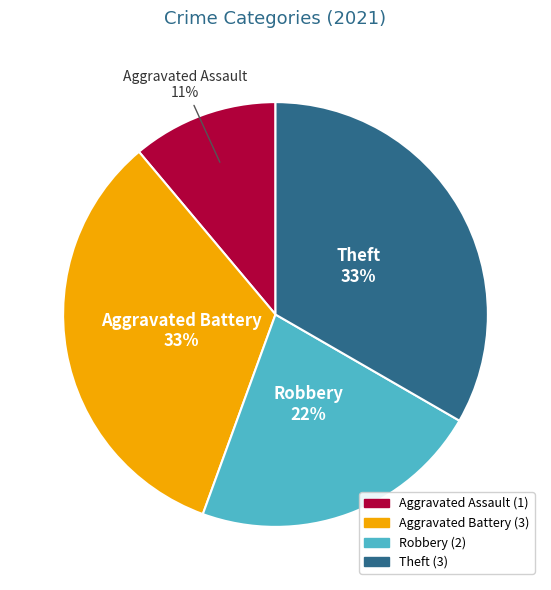

To the nearest percent, what portion does Aggravated Assault represent?

11%